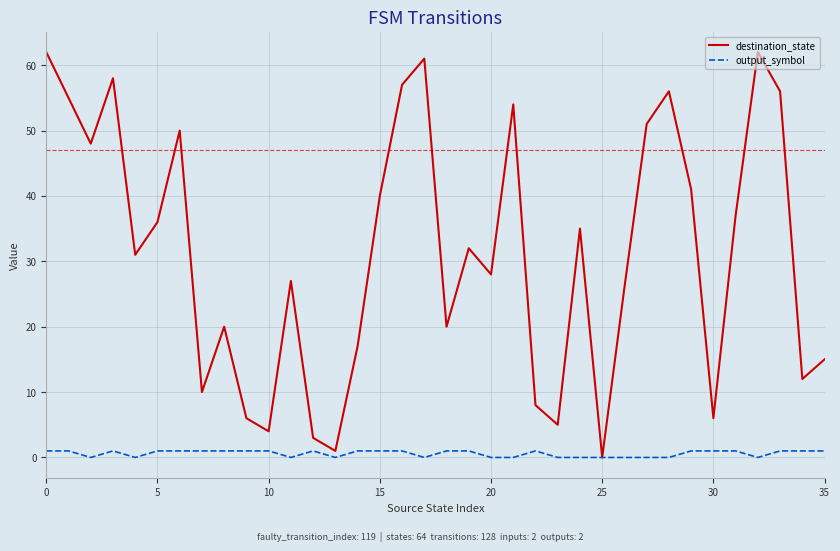

Rank the series by their average value, from highest to lowest.

destination_state, output_symbol